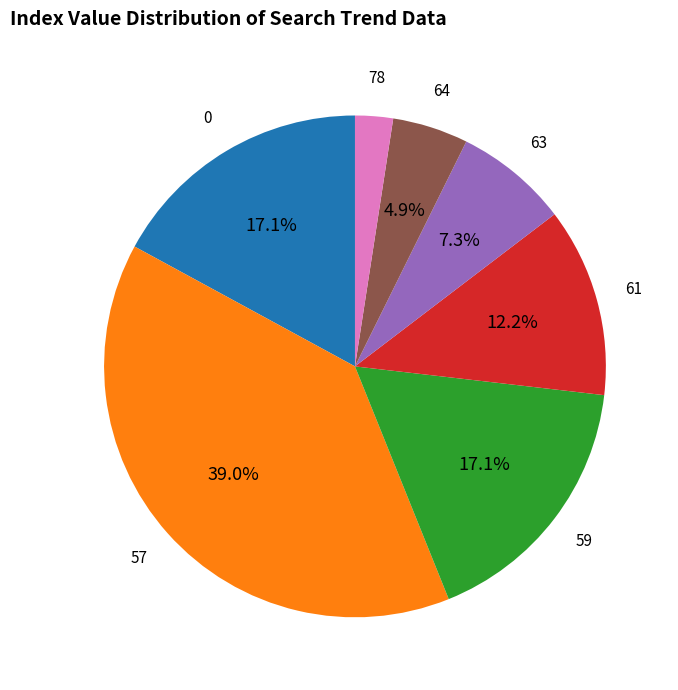

Which category has the biggest portion of the pie?

57